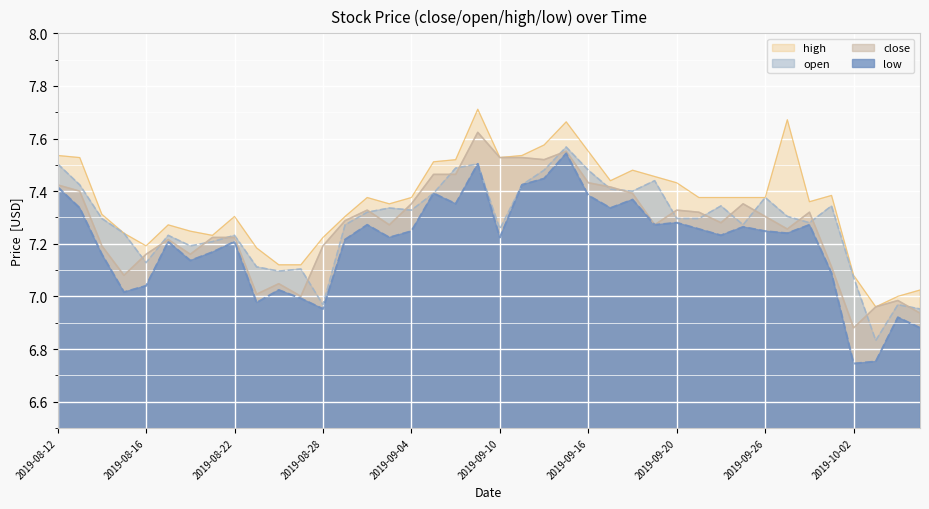

How many values in the high series exceed 7?

39